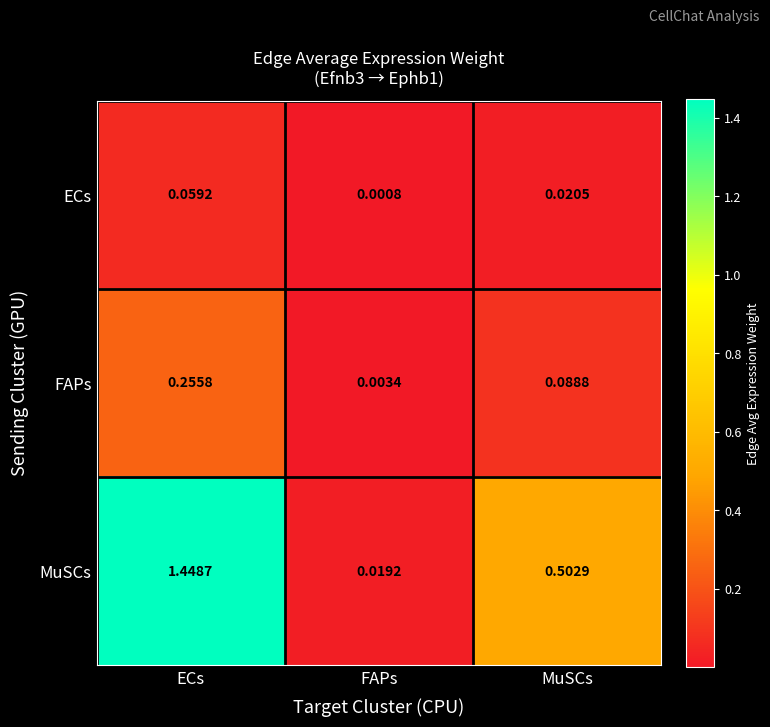

Rank the series at MuSCs from lowest to highest value.

ECs, FAPs, MuSCs